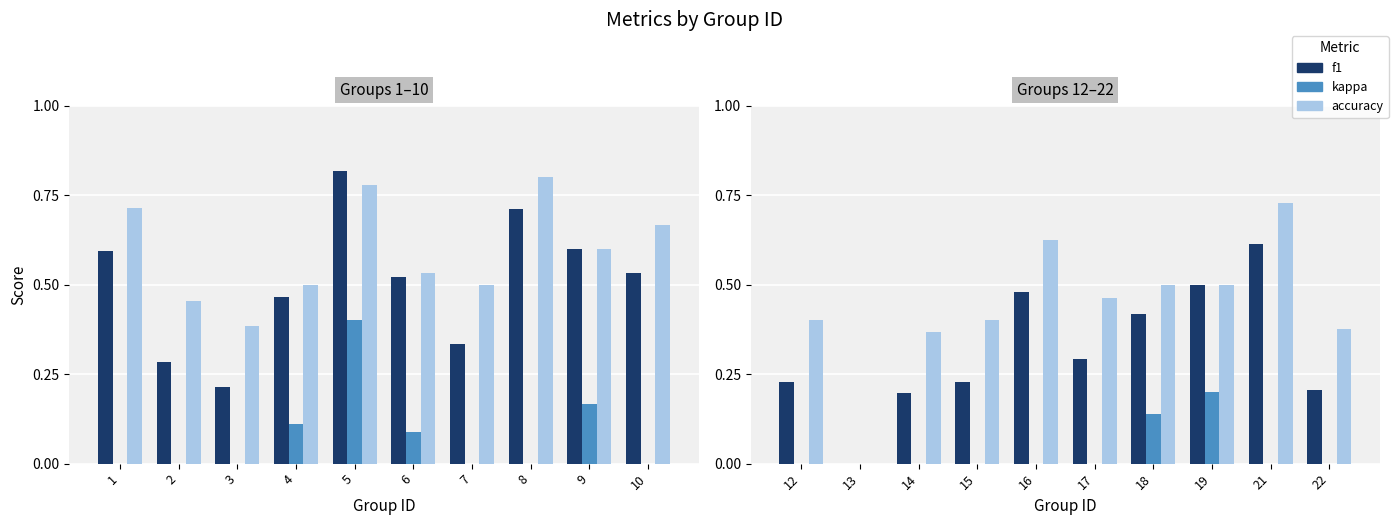

Which label corresponds to the smallest value in the chart?

13